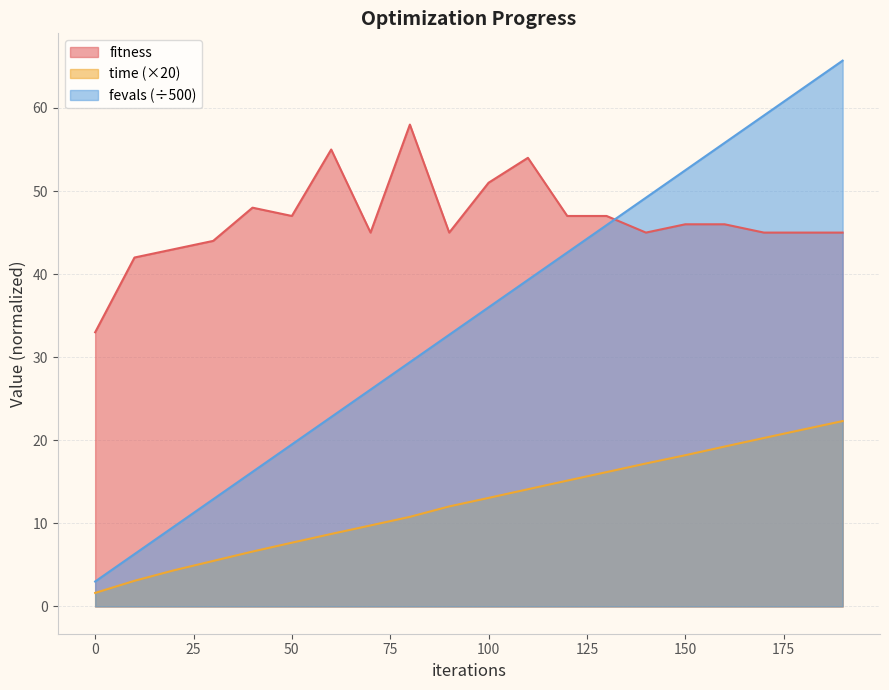

True or false: fitness and fevals intersect in this chart.

True